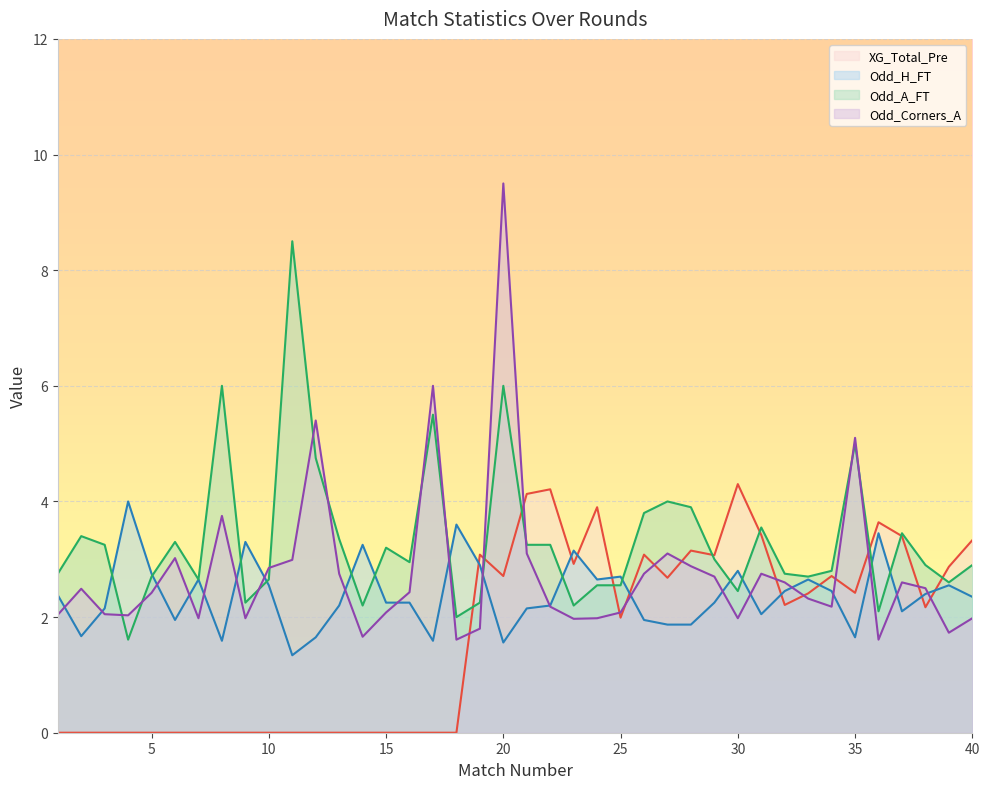

How many lines are shown in the chart?

4